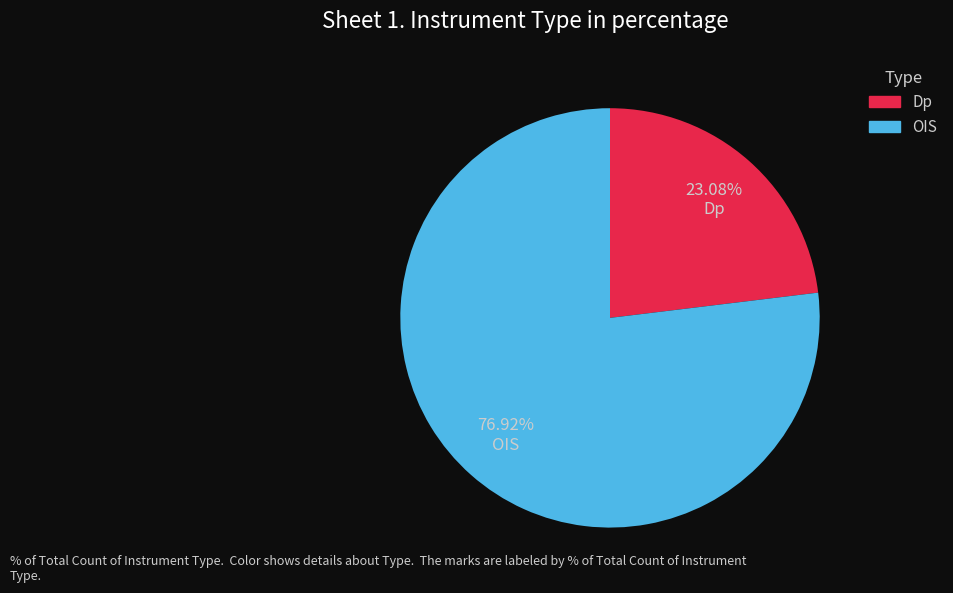

Is it true that Dp is 23% of the pie?

True